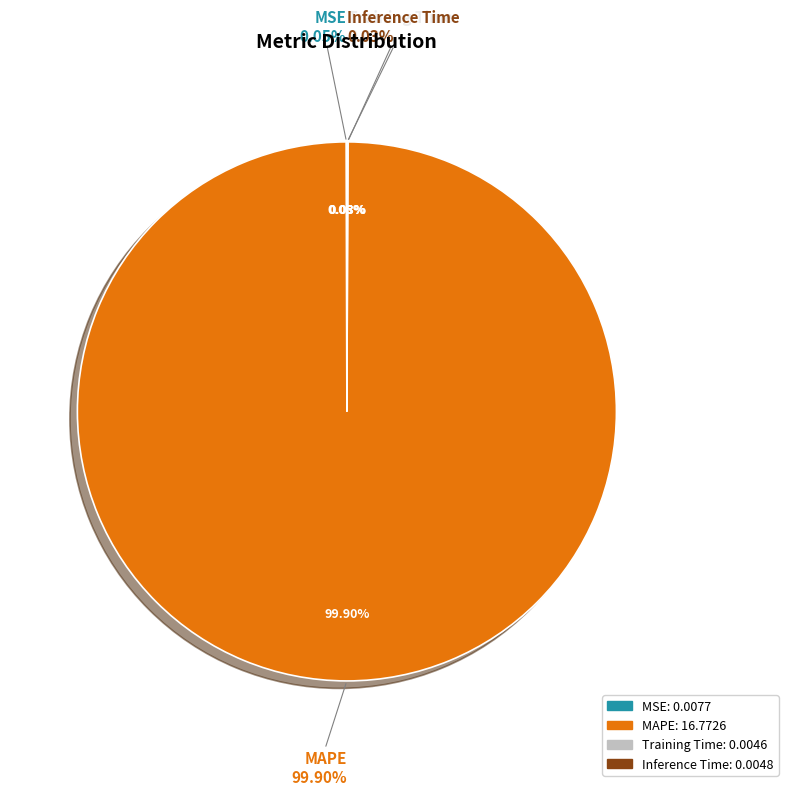

Which slice is the largest?

MAPE